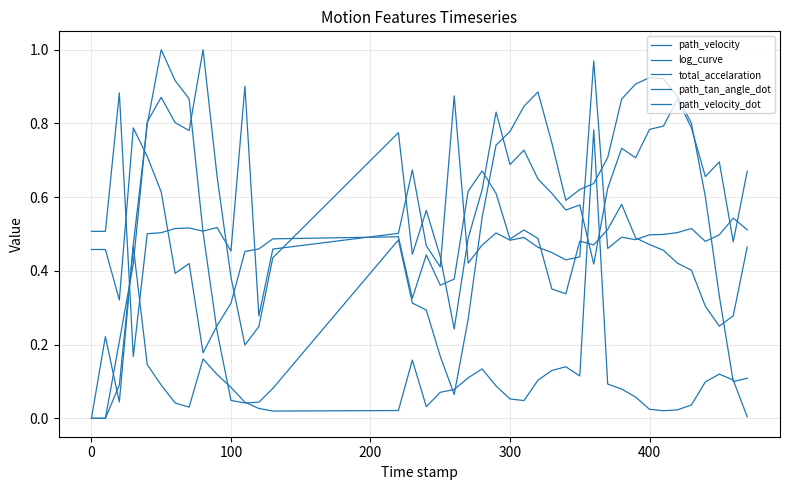

What is the difference between the maximum and minimum values in the total_accelaration series?

0.8